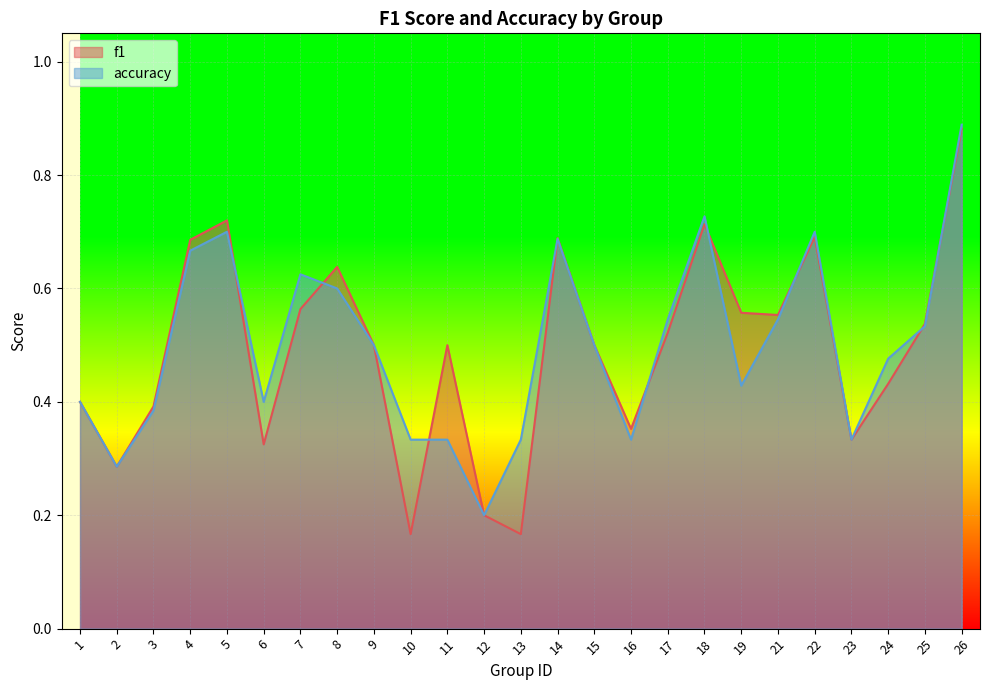

The value of f1 at 4 is 1.1. True or false?

False